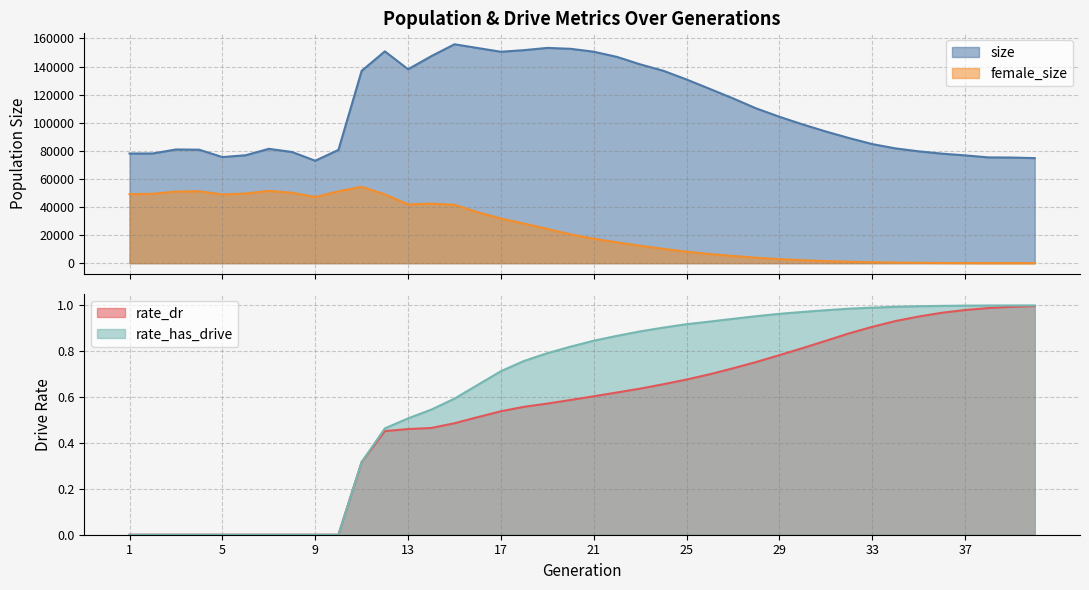

Is it true that female_size equals 1977.0 at 28?

False